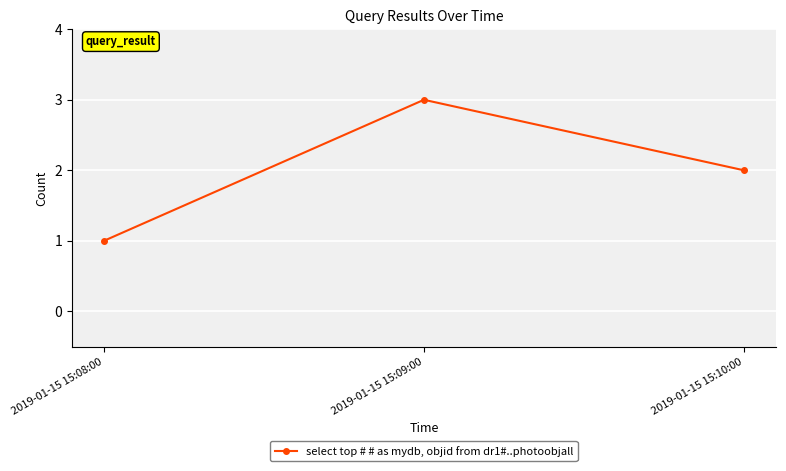

What is the value of the 1st point from the left?

1